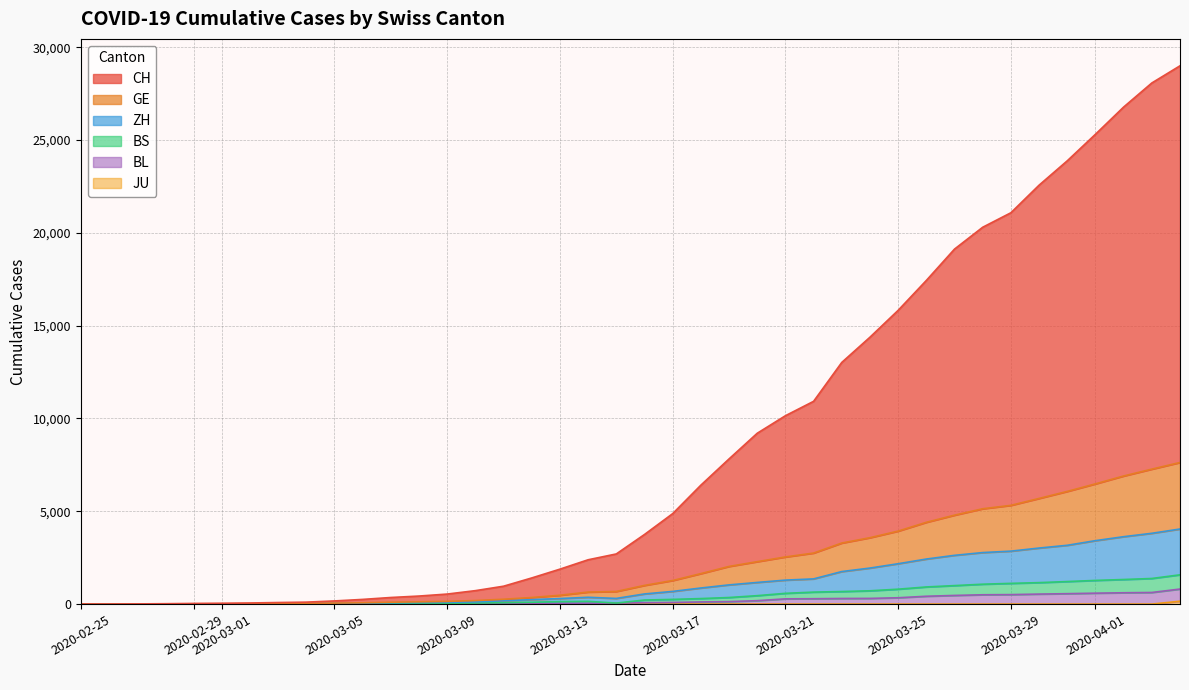

Is it true that ZH equals 569 at 27?

False